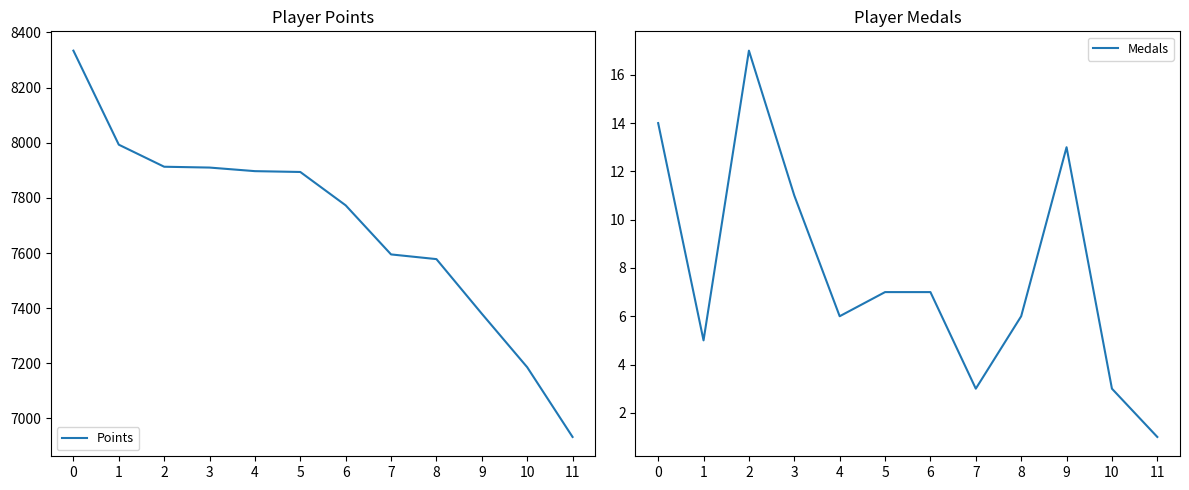

What is the lowest value of the Points series?

6933